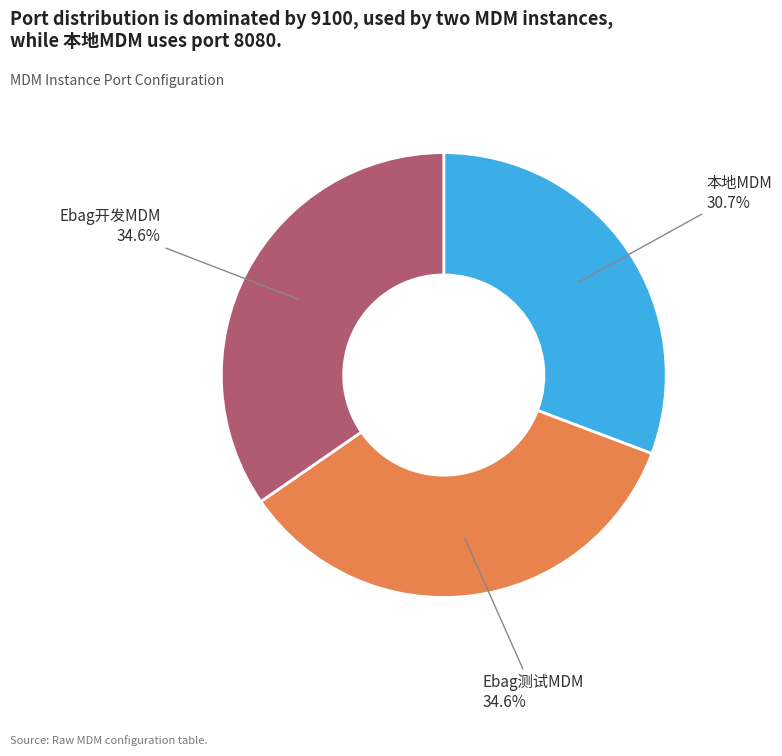

Is 本地MDM the majority of the pie?

No